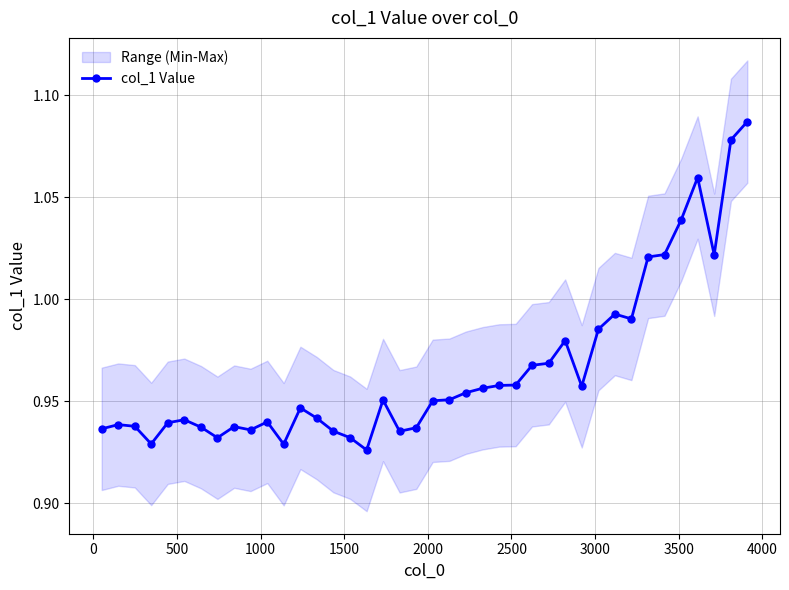

What is the maximum value shown in the chart?

1.1